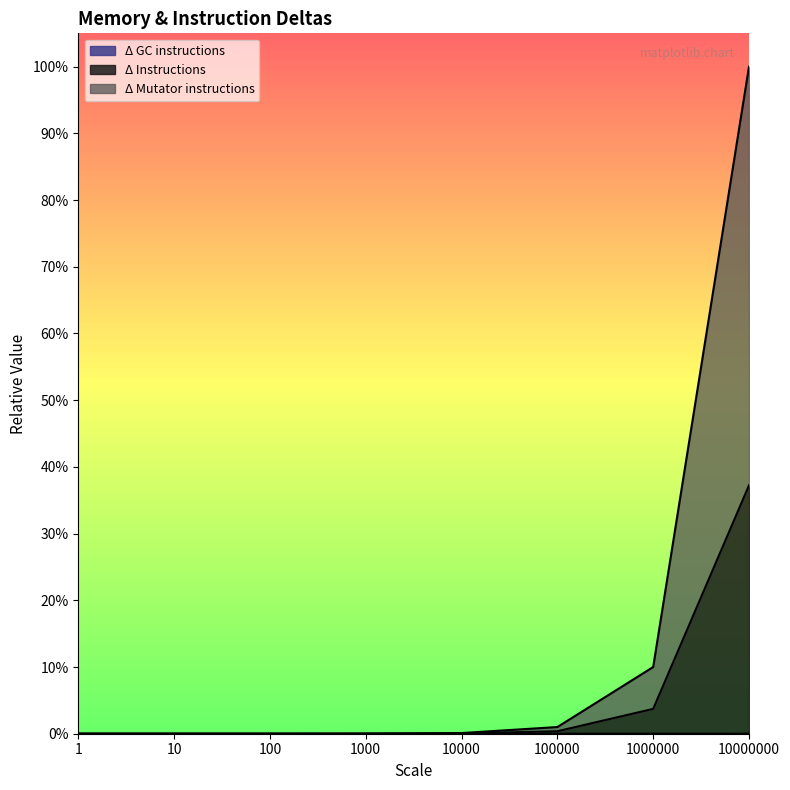

Where is Δ Instructions nearest to the value 0?

1